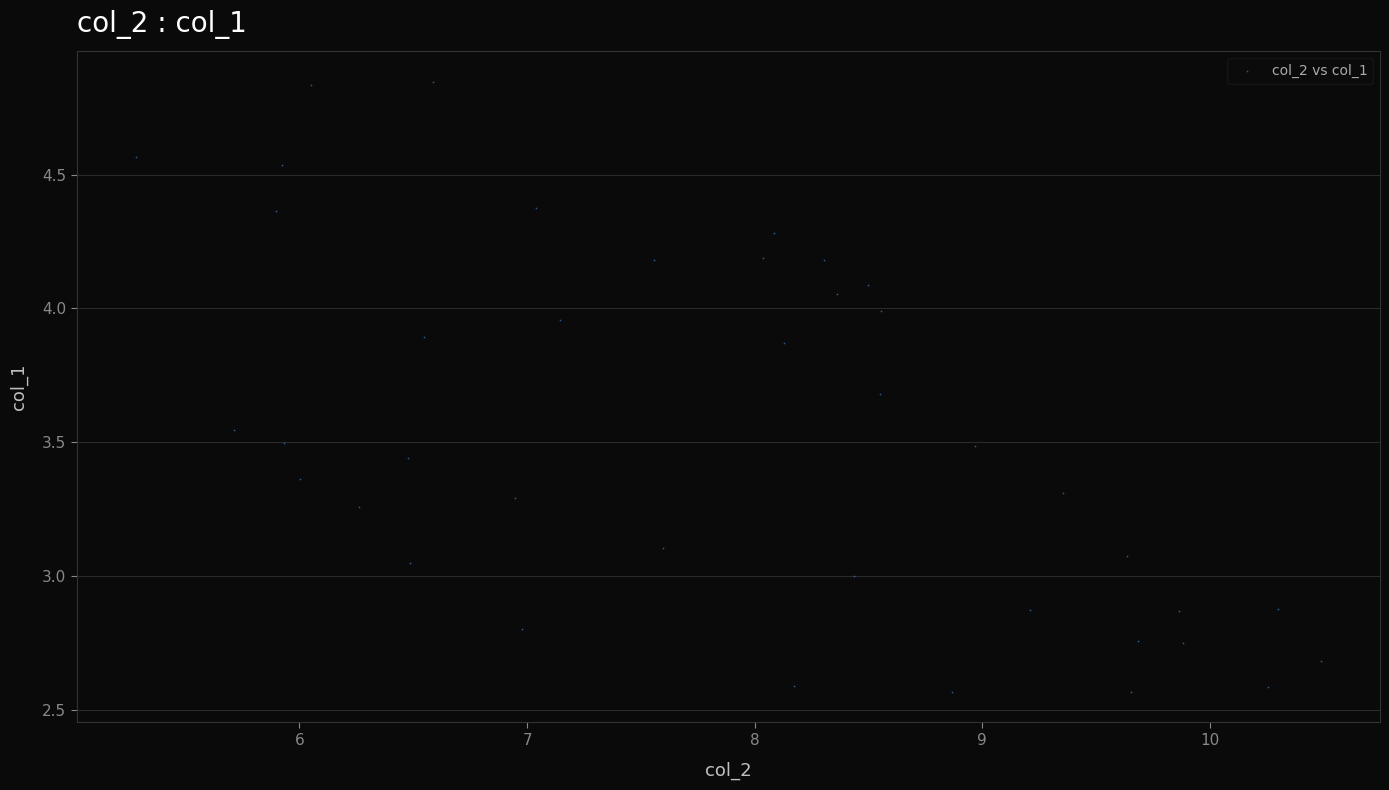

What is the range of X values (max minus min)?

5.2